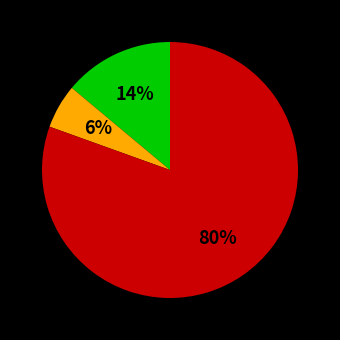

How many segments does this pie chart have?

3